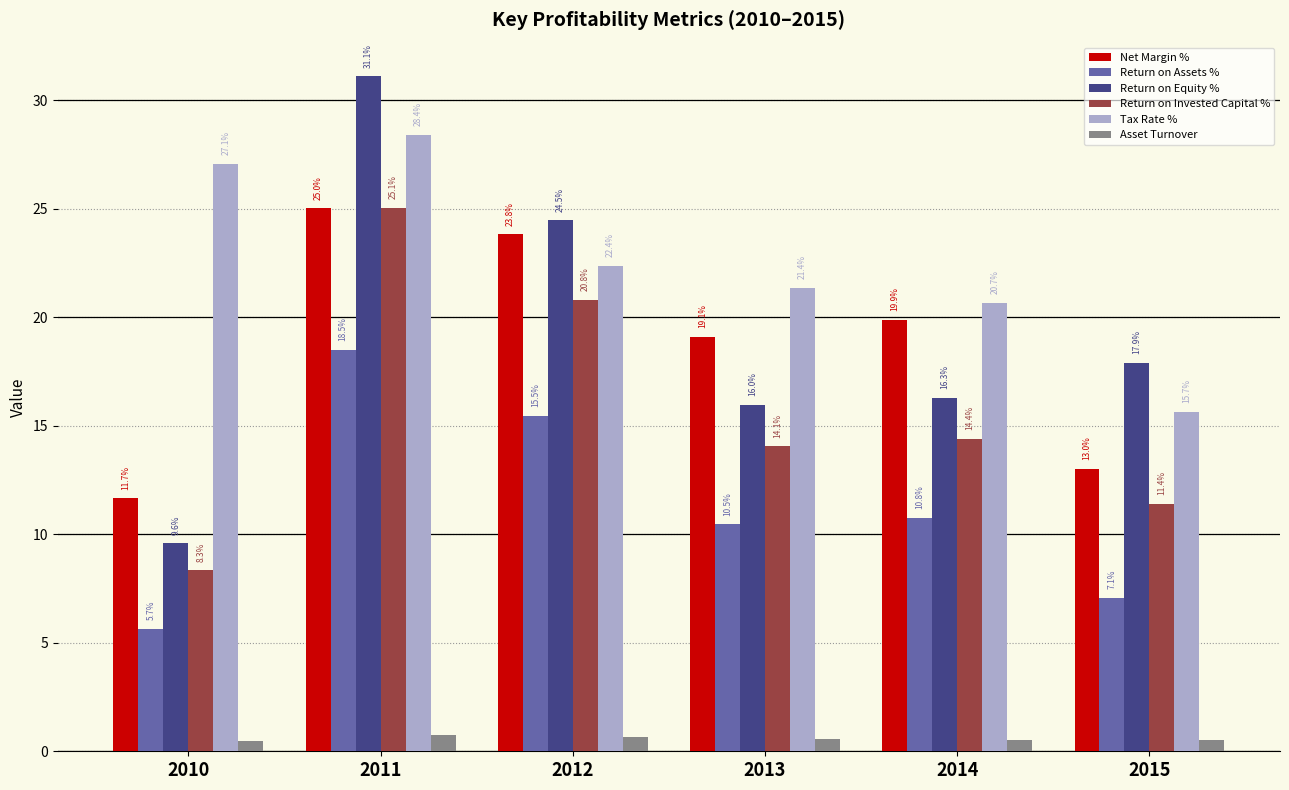

Which series has the largest range (max minus min)?

Return on Equity %